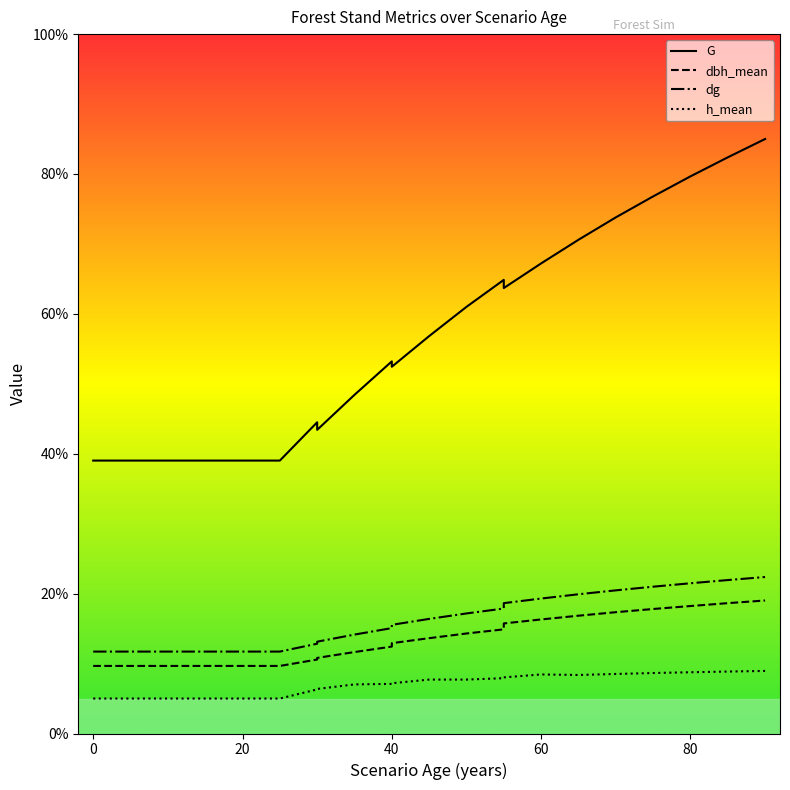

How many data points in dg are less than 15?

12